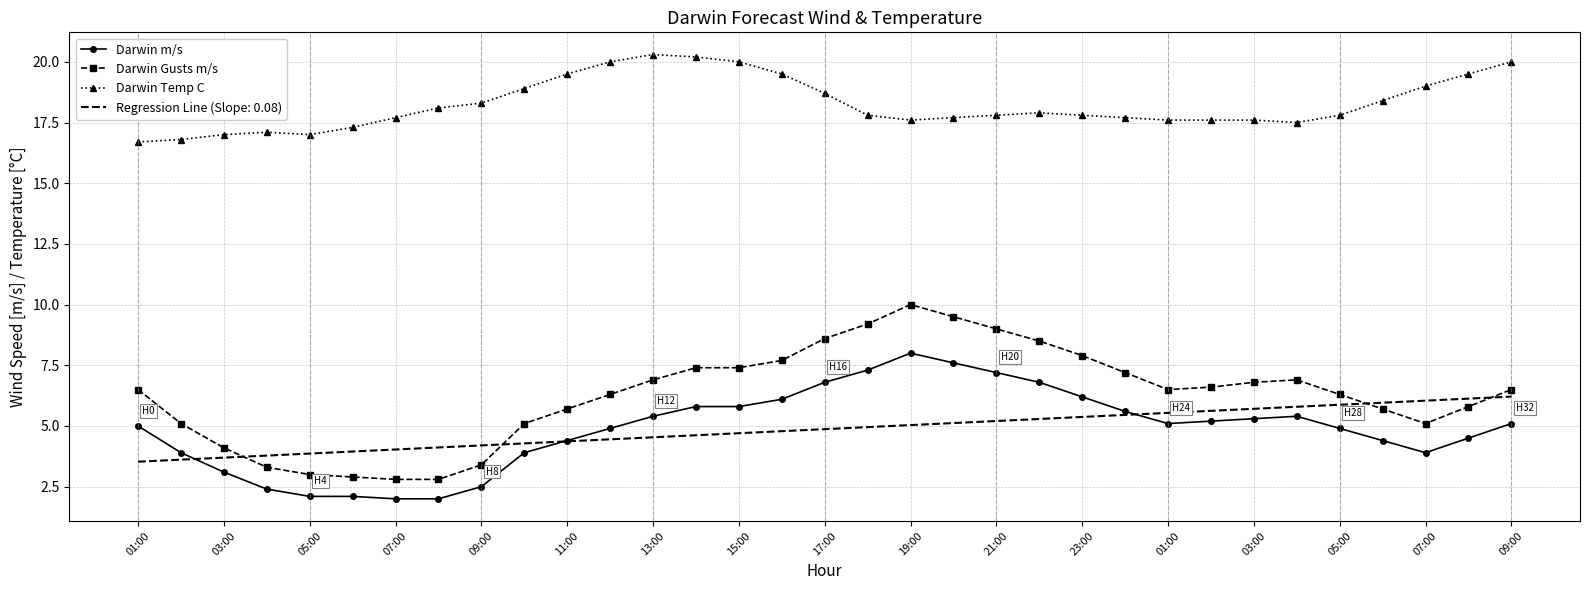

What is the greatest value displayed?

20.3